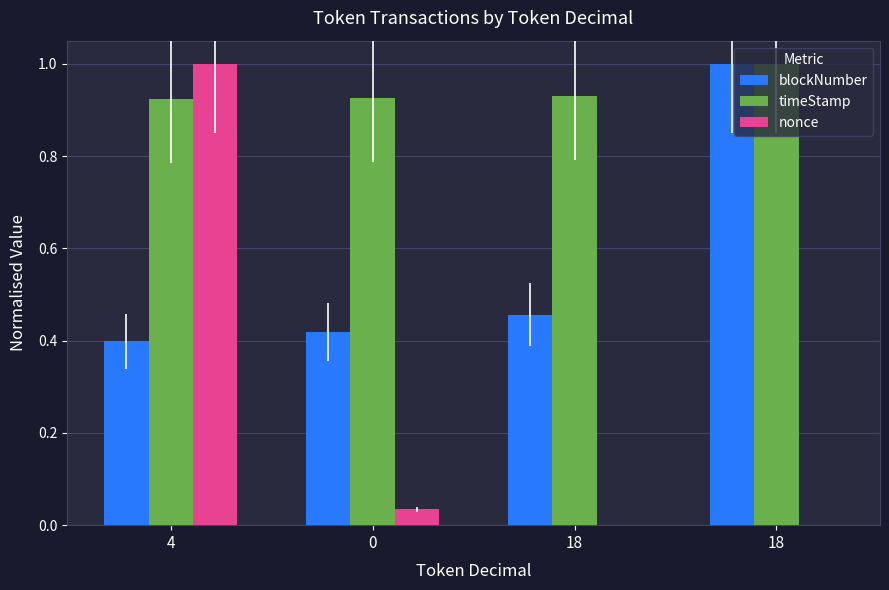

Reading left to right, list all the values displayed in this chart.

blockNumber: 4=0.4	0=0.4	18=0.5	18=1.0
timeStamp: 4=0.9	0=0.9	18=0.9	18=1.0
nonce: 4=1.0	0=0.0	18=0.0	18=0.0